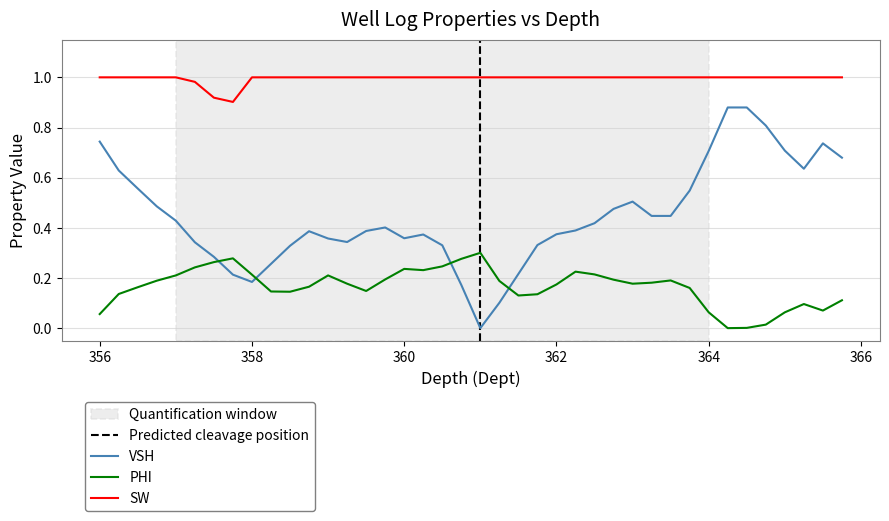

Does the chart have visible grid lines?

Yes